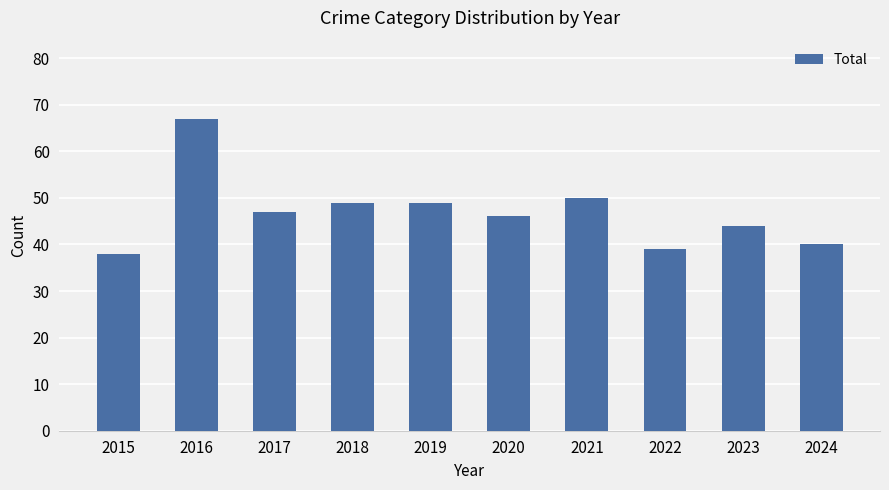

What is the average value?

47